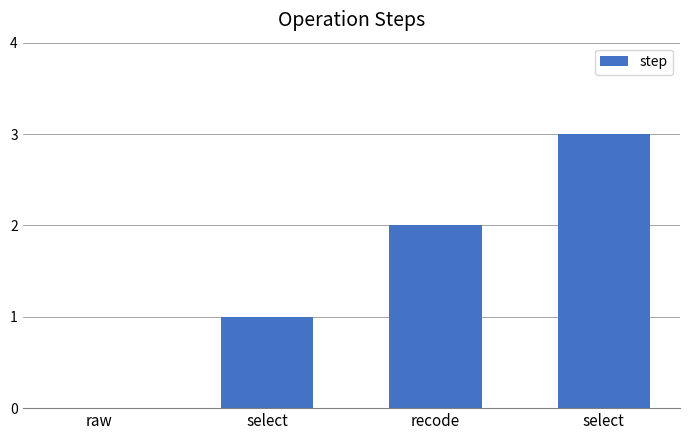

Count the number of categories in the chart.

4